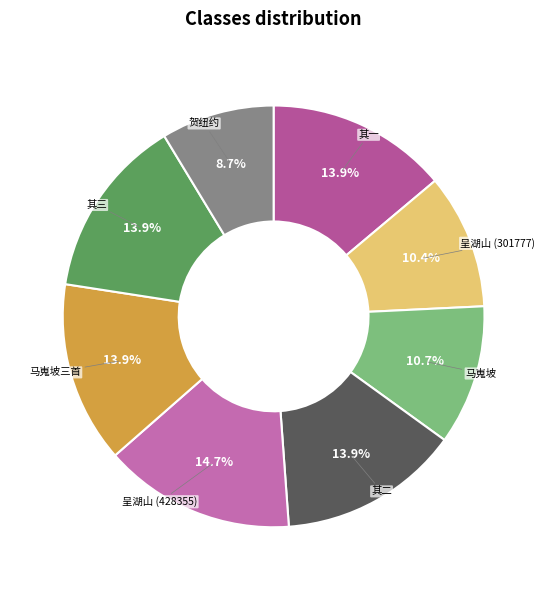

Which slice is the smallest?

贺纽约